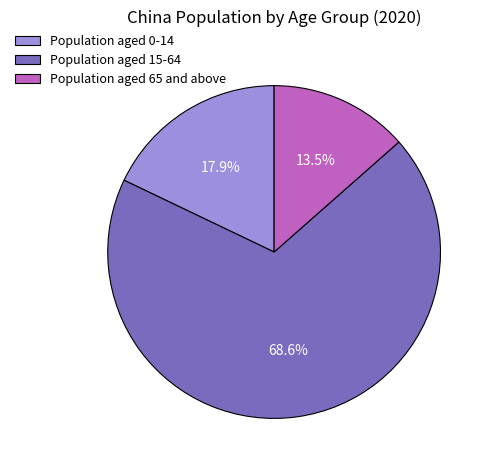

What percentage is the Population aged 15-64 slice, to the nearest percent?

69%